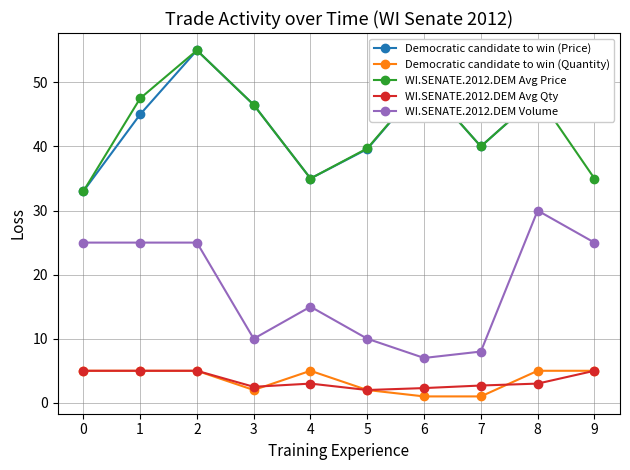

What is the total value across all series at 3?

107.5